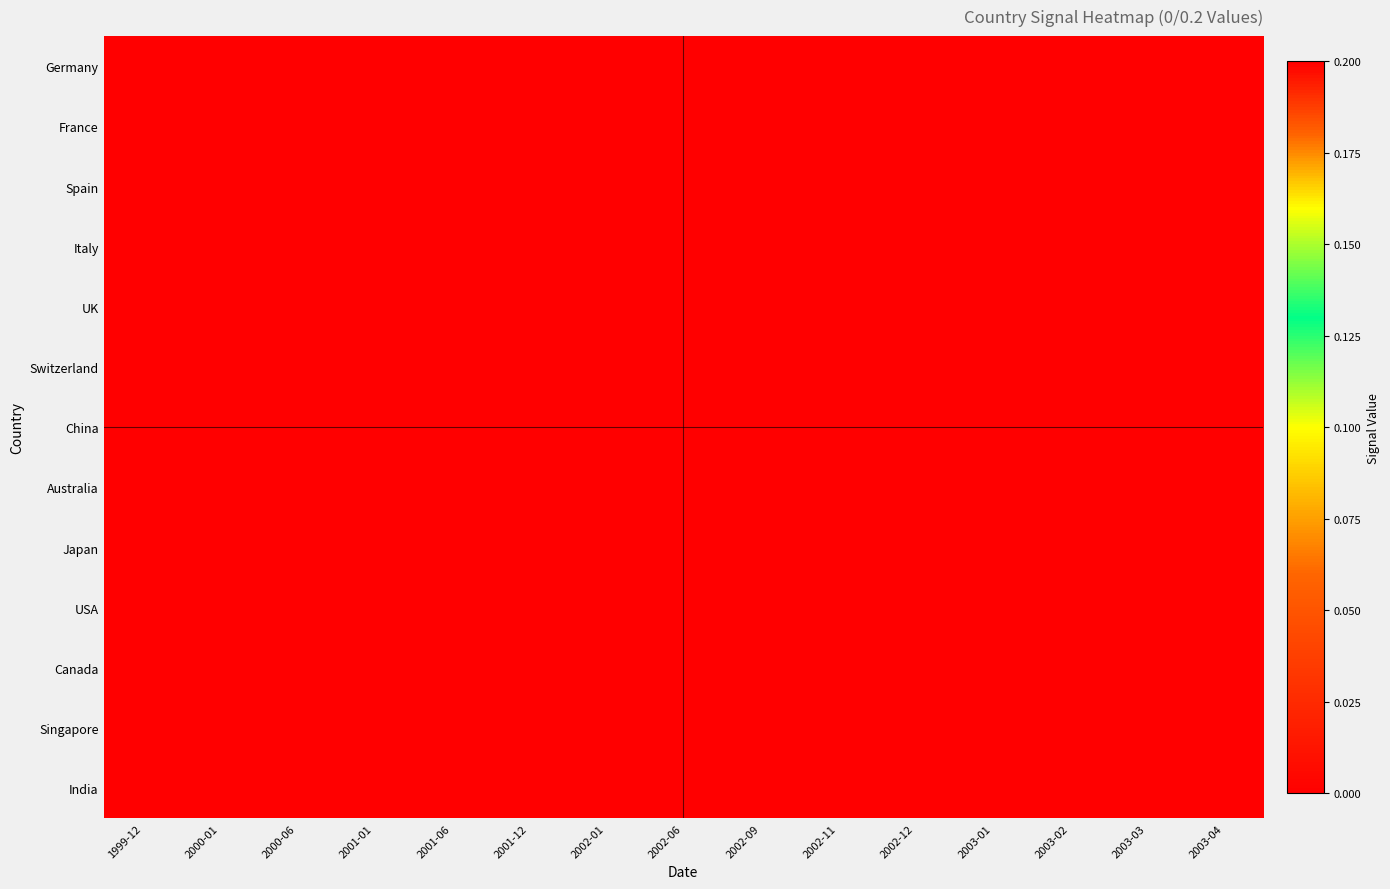

At how many categories does at least one series exceed 0?

14